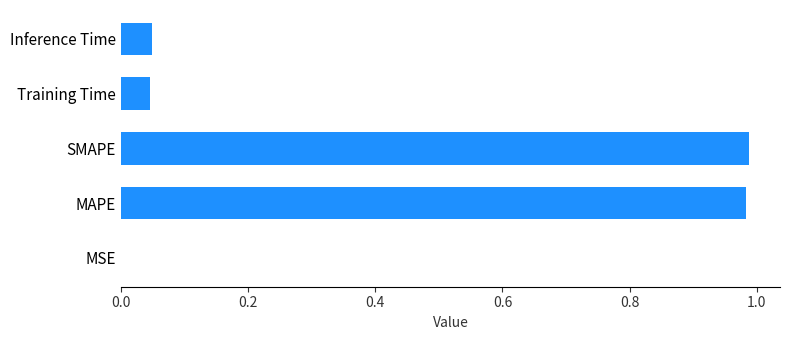

The chart shows a value of 1.6 at MAPE. True or false?

False